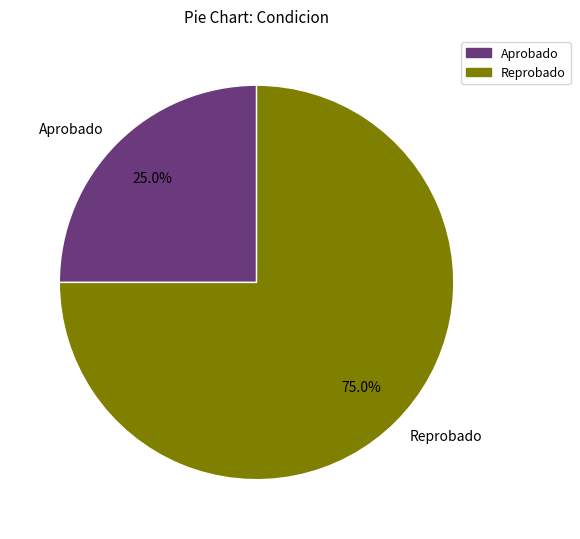

Which slice is the smallest?

Aprobado